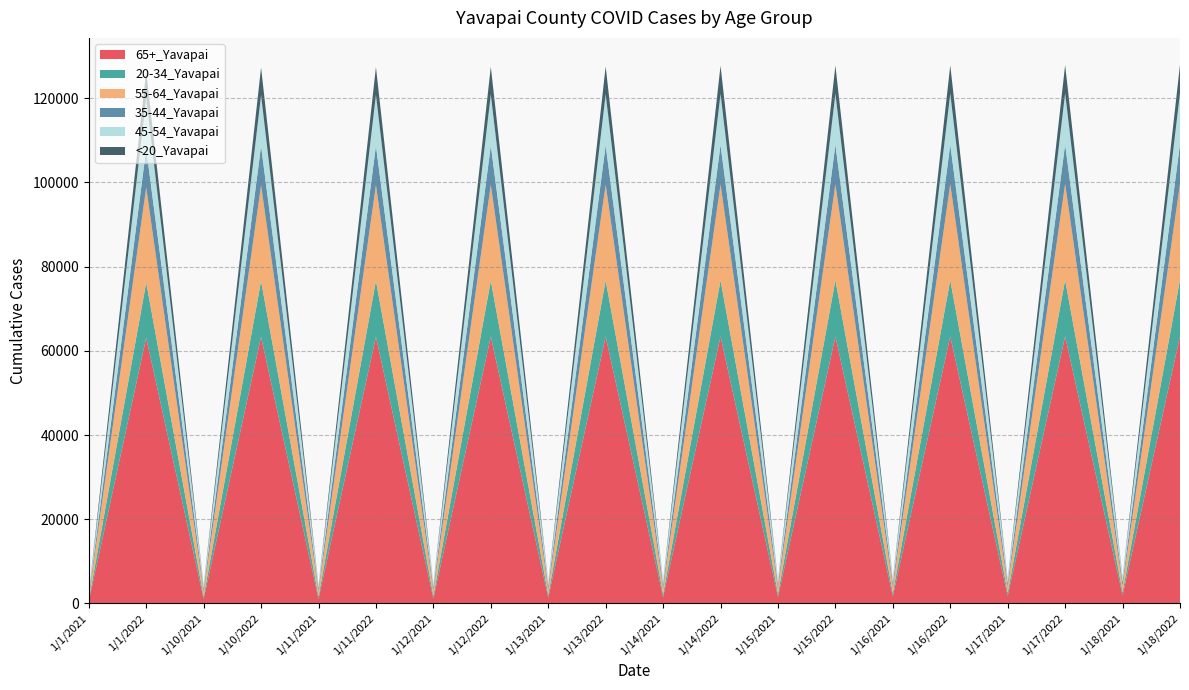

Reading left to right, transcribe all the data shown in this chart.

65+_Yavapai: 468	63109	1040	63319	1075	63343	1176	63366	1398	63380	1527	63404	1583	63410	1749	63418	1765	63433	1915	63444
20-34_Yavapai: 312	13101	568	13265	578	13285	597	13300	641	13318	677	13336	692	13348	715	13361	717	13377	724	13390
55-64_Yavapai: 670	22584	1166	22723	1185	22736	1232	22749	1342	22769	1417	22792	1440	22798	1498	22799	1504	22807	1527	22815
35-44_Yavapai: 414	9235	706	9332	715	9342	739	9352	792	9367	836	9381	847	9387	882	9391	884	9395	886	9405
45-54_Yavapai: 440	12026	811	12105	821	12110	852	12116	940	12125	994	12139	1007	12147	1054	12149	1057	12155	1162	12162
<20_Yavapai: 6	6384	10	6539	11	6559	11	6573	12	6596	13	6652	13	6664	15	6671	16	6688	17	6705